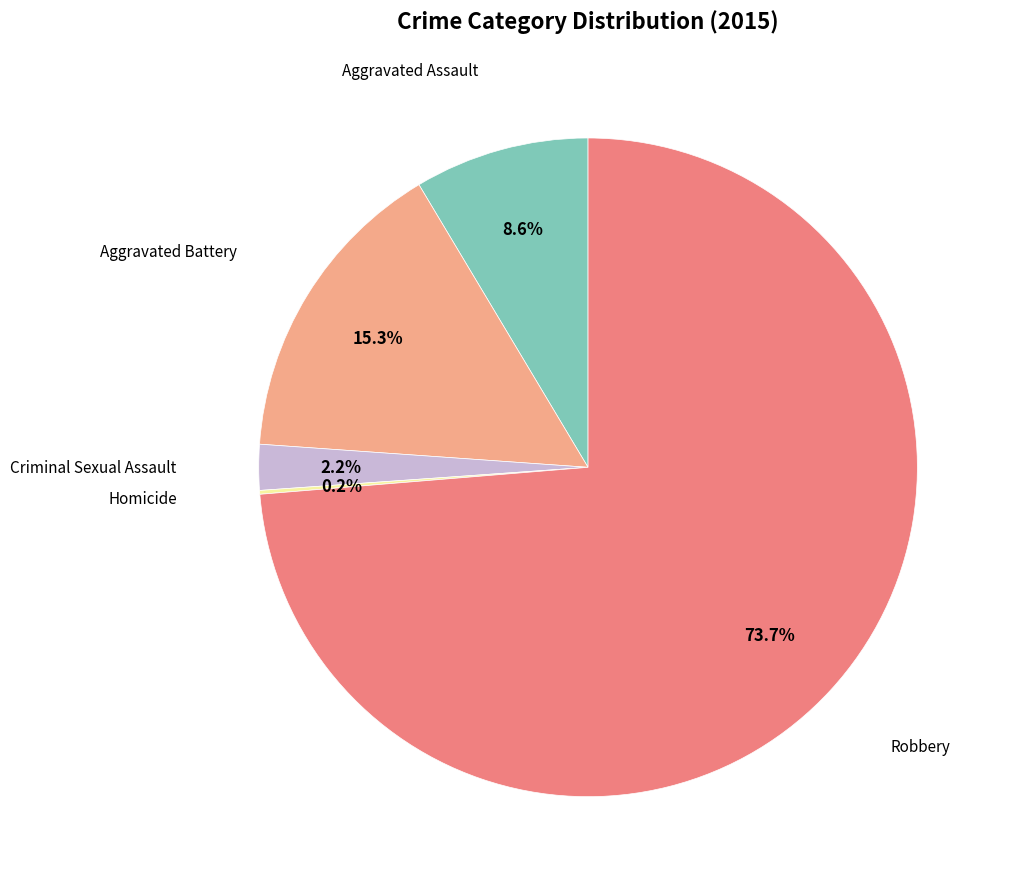

Is there any slice that represents more than half of the pie?

Yes